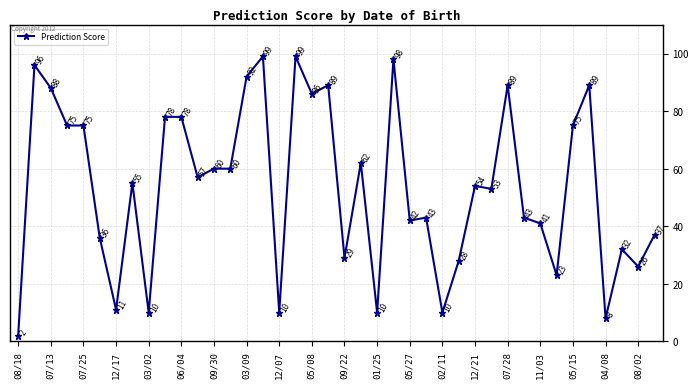

Reading left to right, transcribe all the data shown in this chart.

2	96	88	75	75	36	11	55	10	78	78	57	60	60	92	99	10	99	86	89	29	62	10	98	42	43	10	28	54	53	89	43	41	23	75	89	8	32	26	37